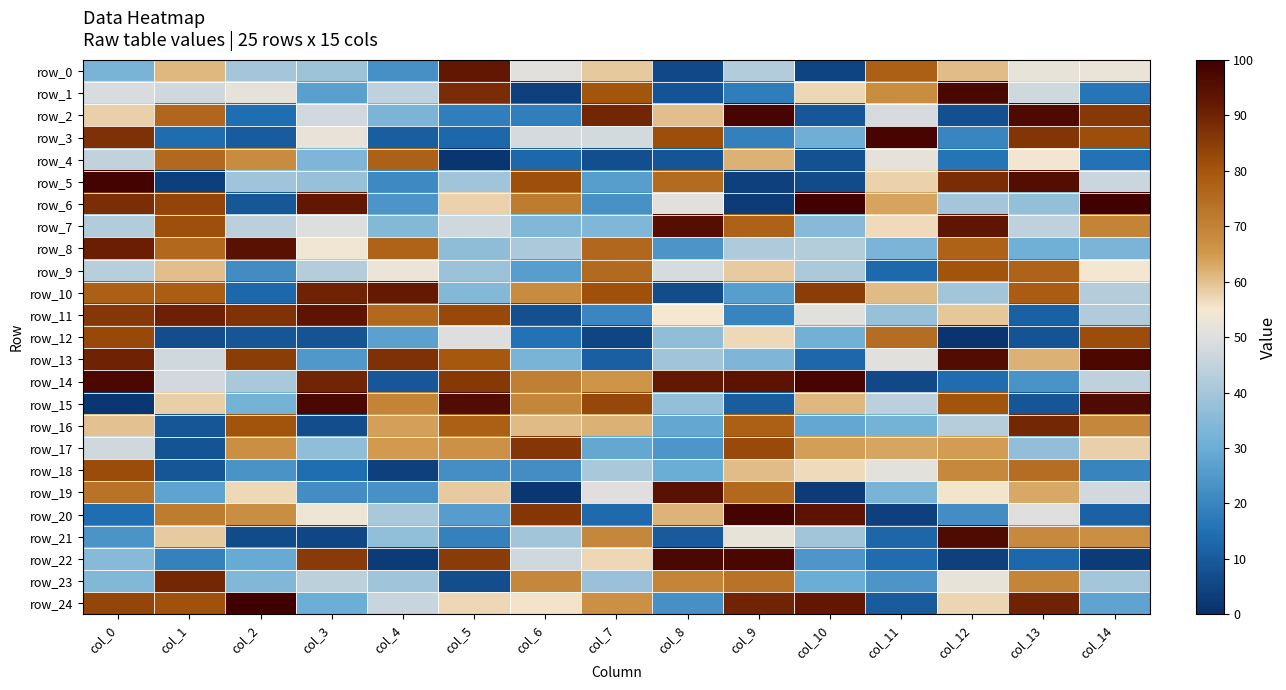

At which label is row_8 closest to 59?

col_3